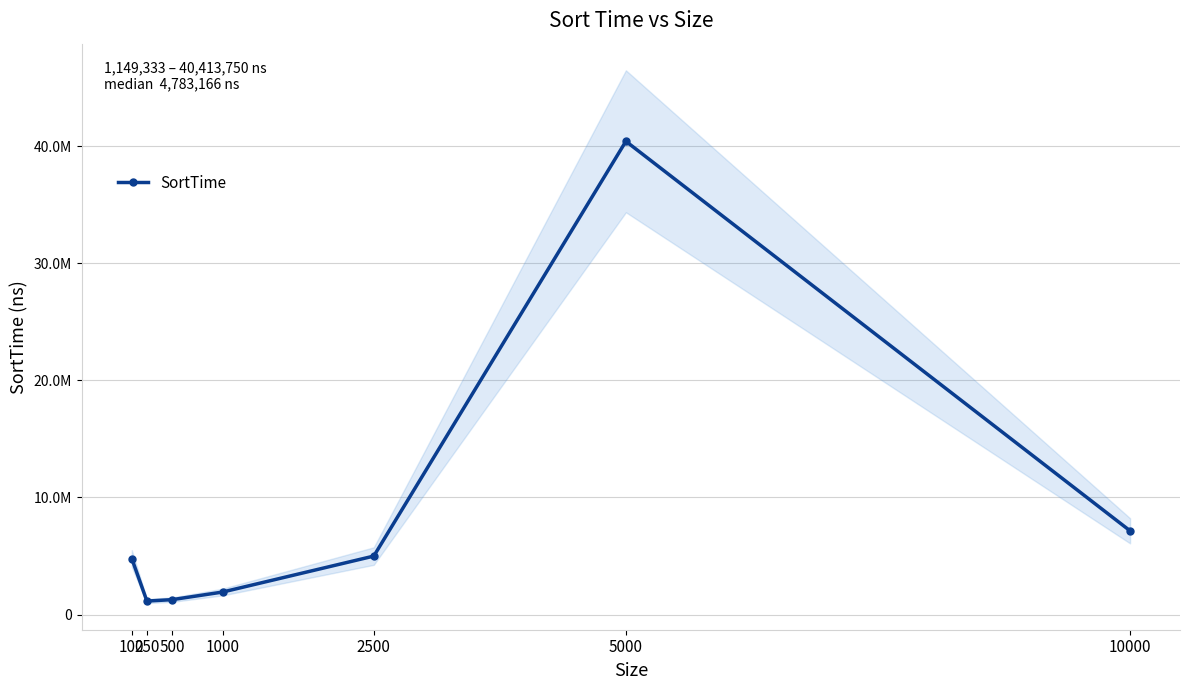

How many interior local valleys (lower than both neighbors) does the data have?

1